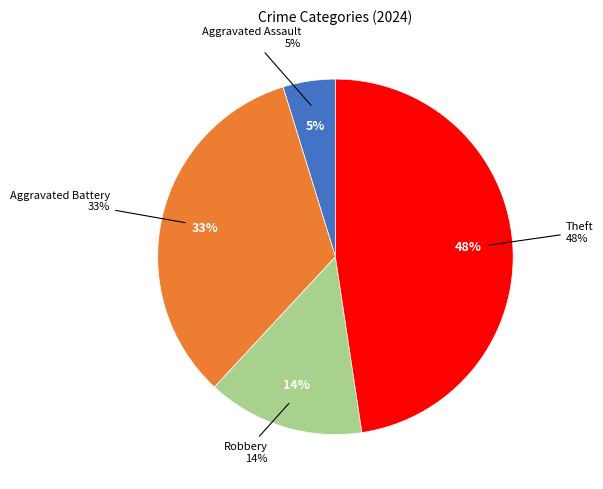

Is there any slice that represents more than half of the pie?

No